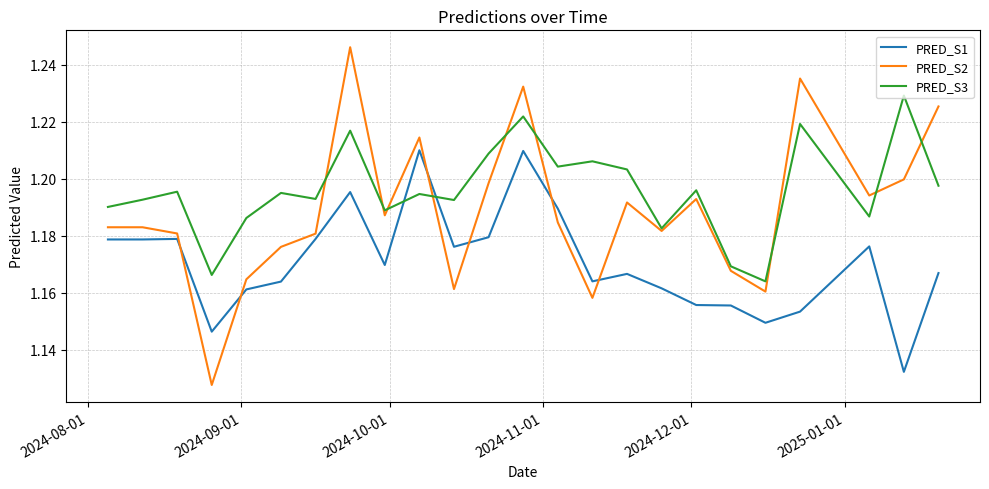

True or false: PRED_S2 and PRED_S3 intersect in this chart.

True